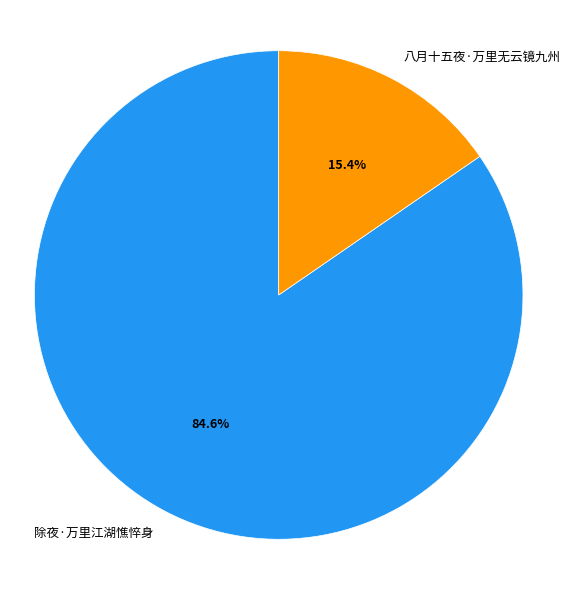

What is the total percentage of 除夜·万里江湖憔悴身 and 八月十五夜·万里无云镜九州?

100.0%